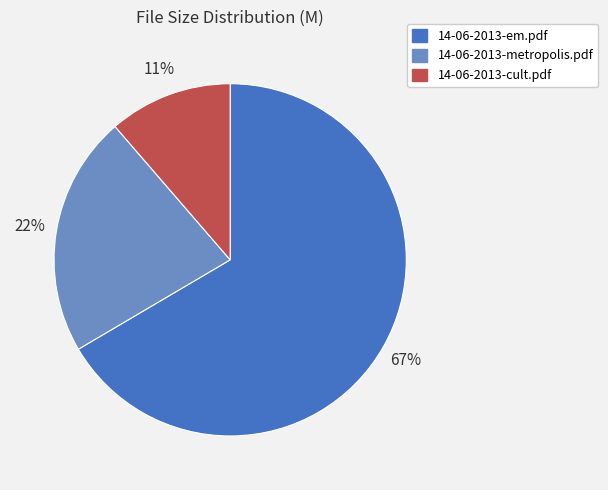

Do 14-06-2013-em.pdf and 14-06-2013-metropolis.pdf together represent more than half of the pie?

Yes